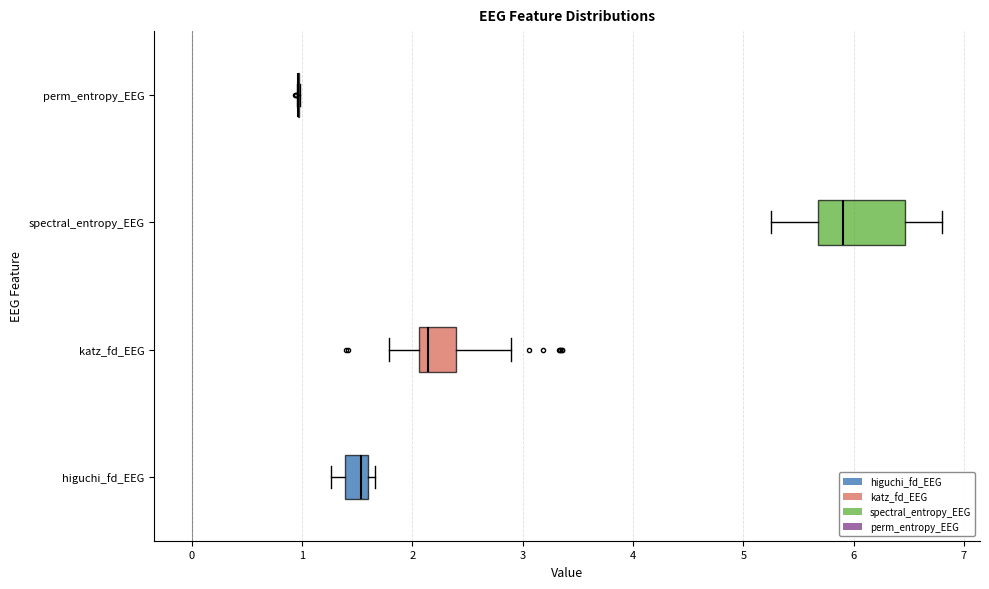

Where is the right edge of the box for spectral_entropy_EEG on the x-axis? The values are not printed on the chart, so give them approximately, as read against the axis.

6.5